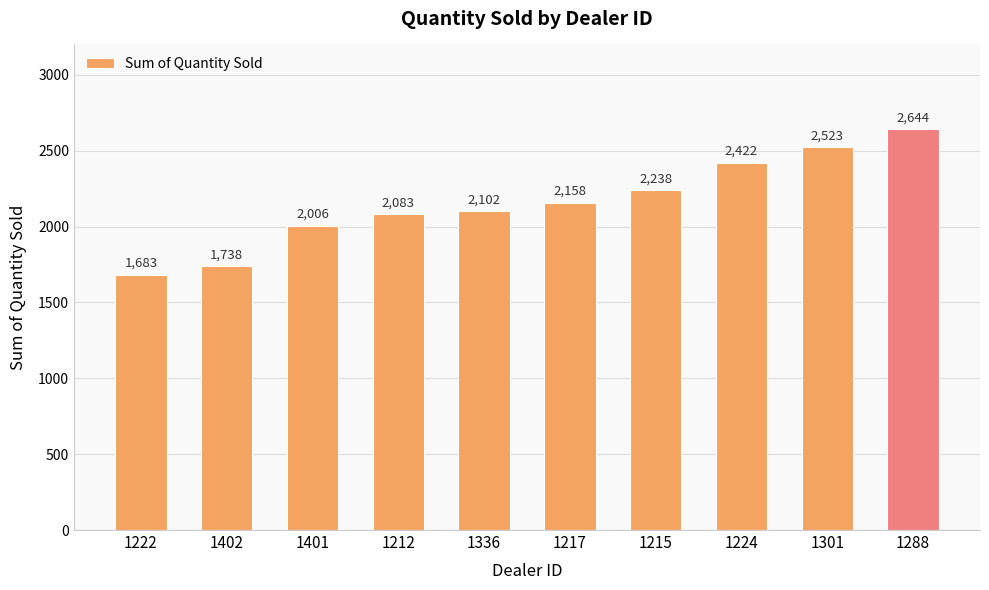

What is the difference between the values at 1217 and 1401?

152